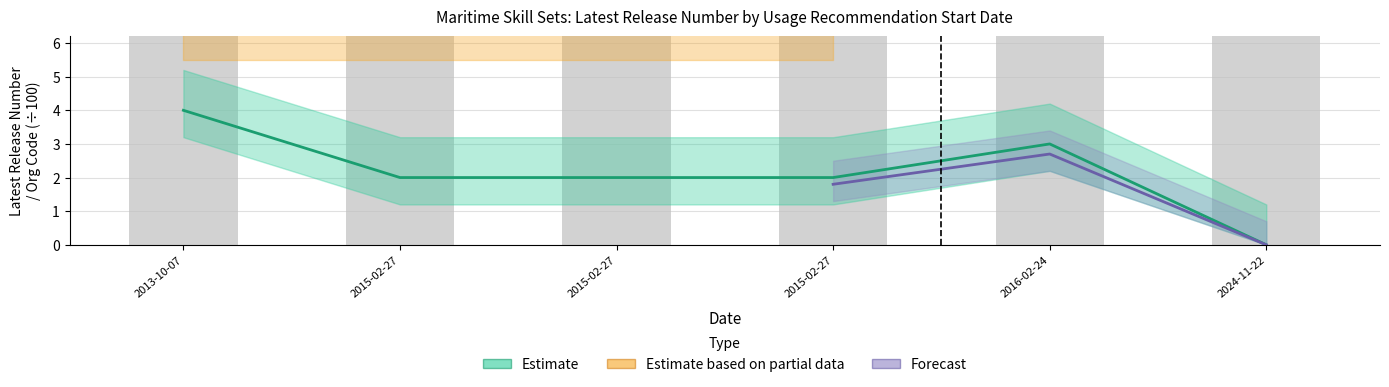

Rank the categories by value from lowest to highest.

2024-11-22, 2015-02-27, 2015-02-27, 2015-02-27, 2016-02-24, 2013-10-07